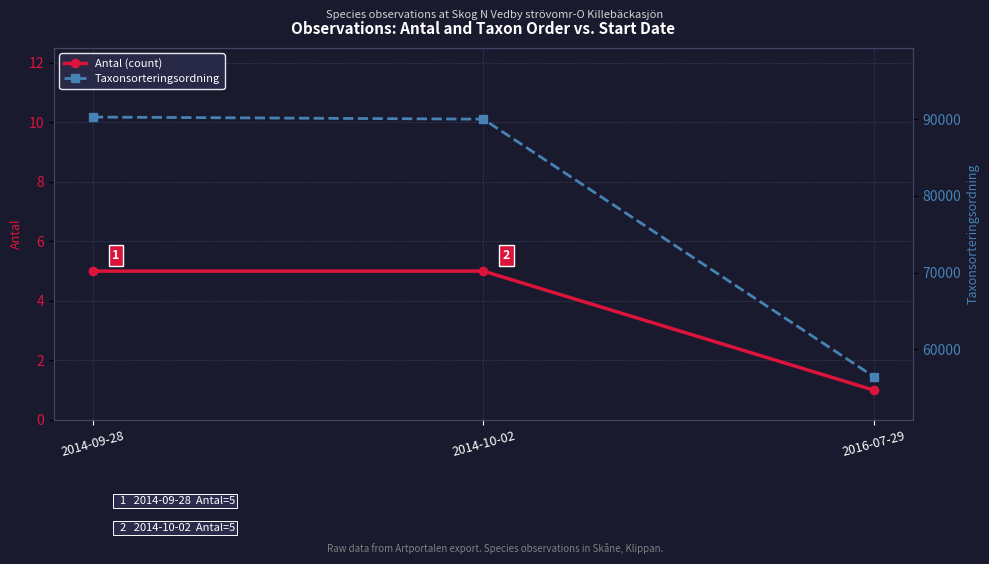

The value of Antal (count) at 2016-07-29 is 1. True or false?

True